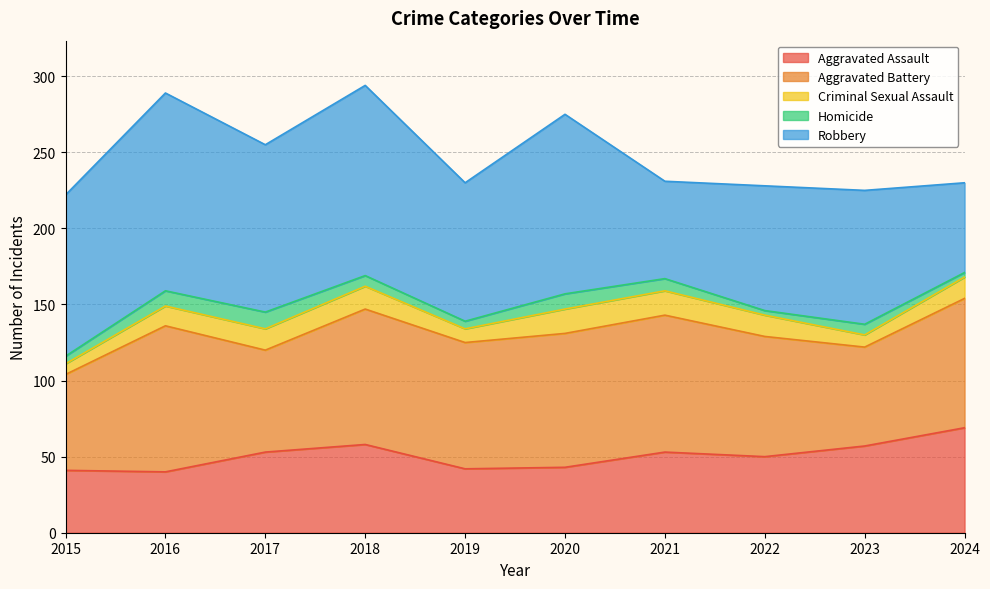

At which category is the sum across all series the highest?

2018